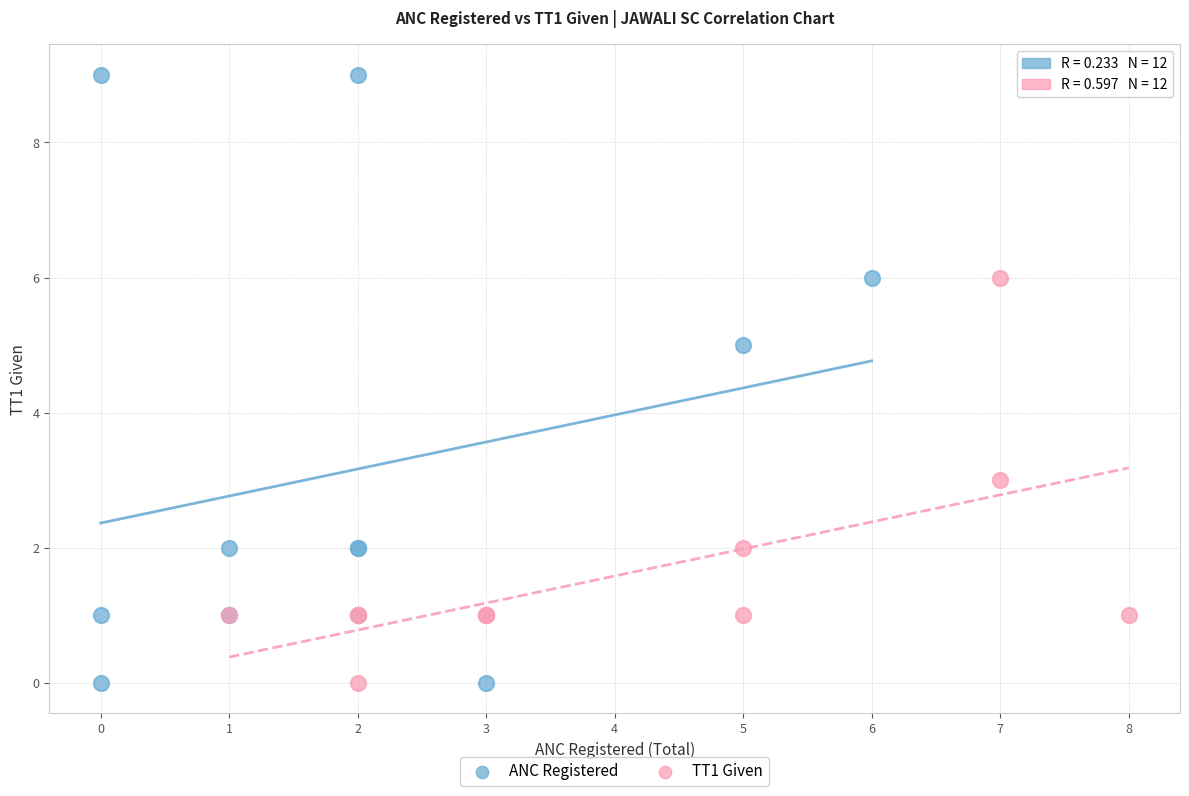

What are all the series names shown in the legend?

ANC Registered, TT1 Given